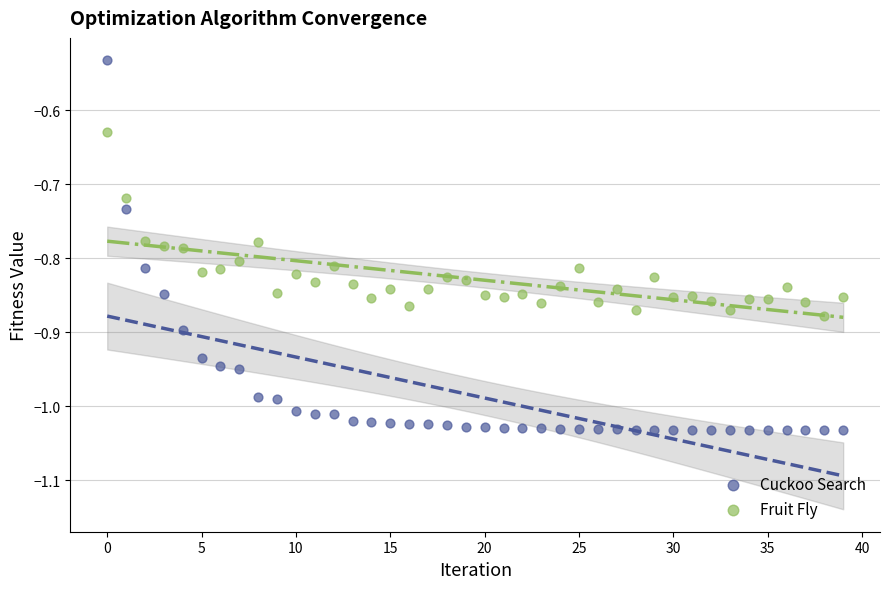

Which series contains the highest Y value?

Cuckoo Search